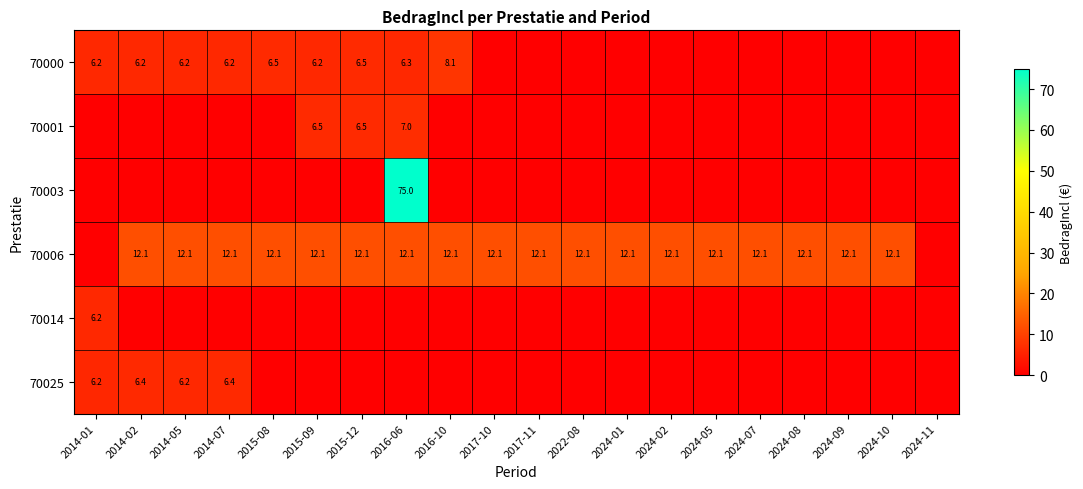

The 70006 series shows 12.1 at 2022-08. True or false?

True